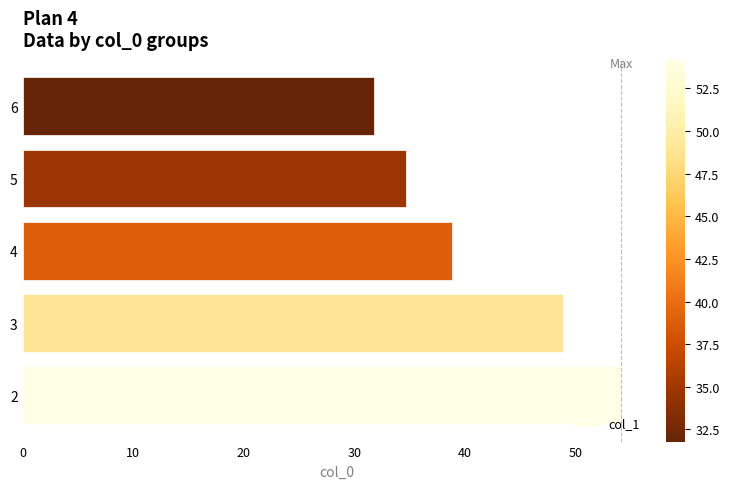

Reading bottom to top, extract all data points from this chart.

2=54.2	3=48.9	4=38.8	5=34.7	6=31.8